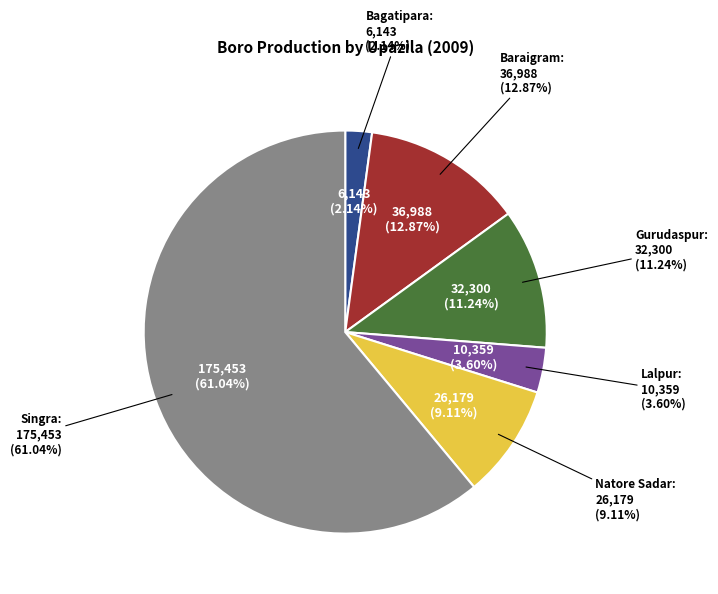

Is the sum of Bagatipara and Gurudaspur greater than half?

No